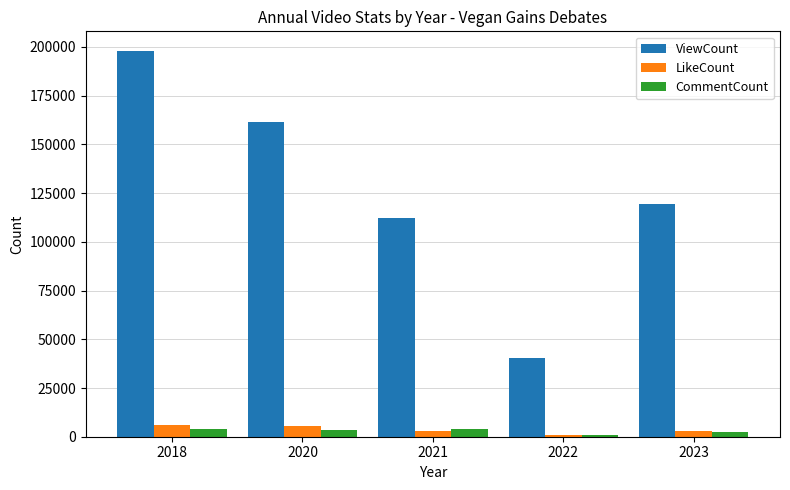

What is the average value of the LikeCount series?

3689